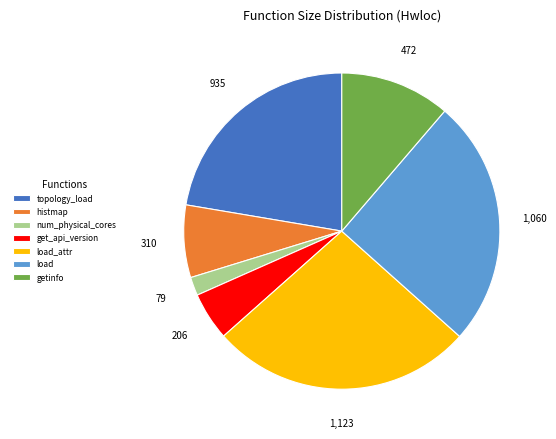

Does any single category account for the majority?

No